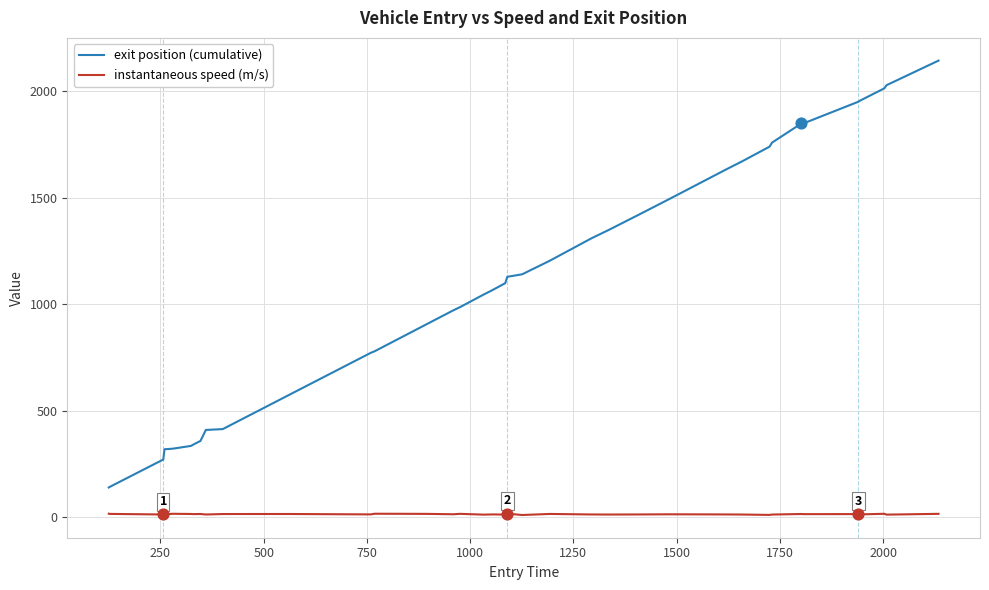

Which series has the widest spread of values?

exit position (cumulative)